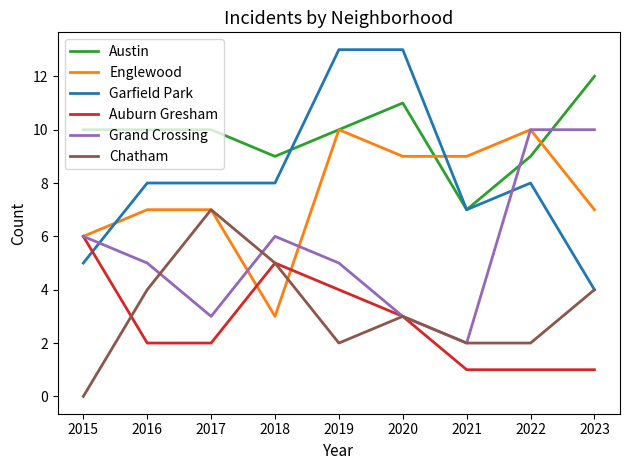

Which series has the widest spread of values?

Garfield Park